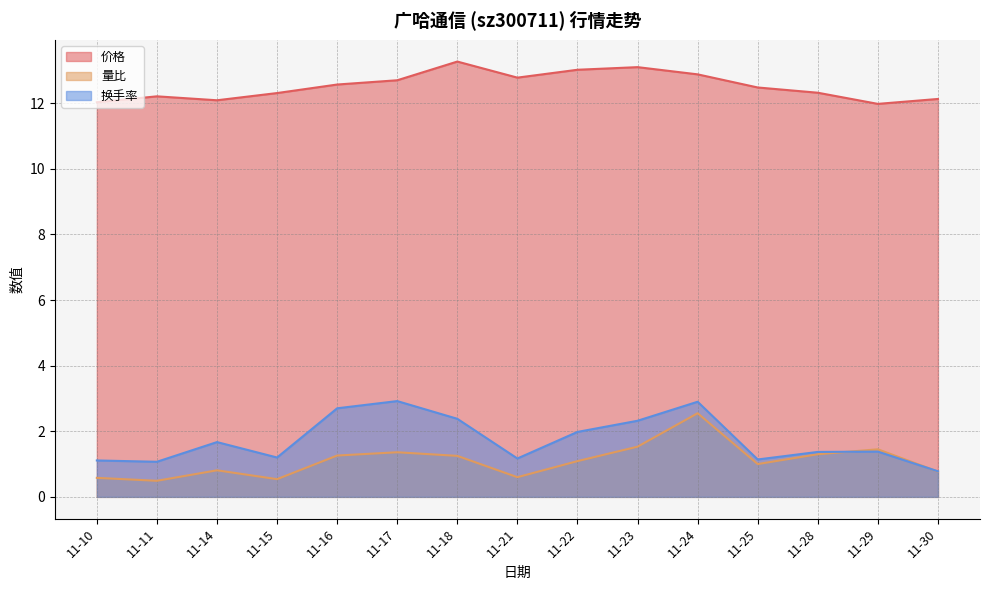

At which category is the sum across all series the highest?

11-24